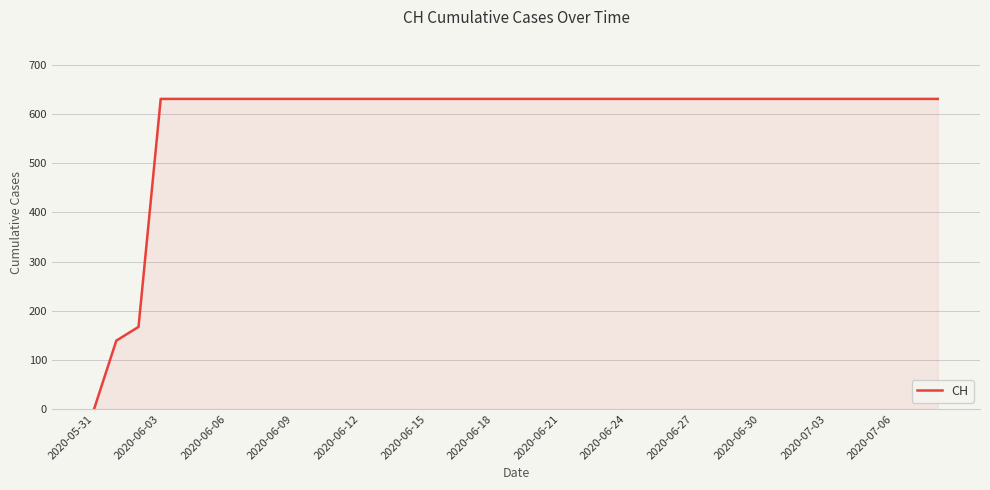

What is the greatest value displayed?

631